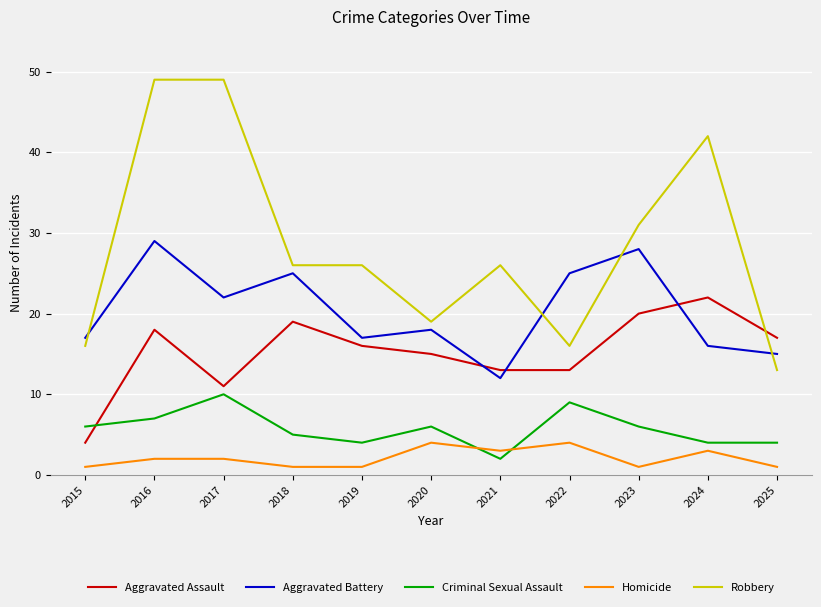

What is the sum of the Aggravated Battery values at 2022 and 2024?

41